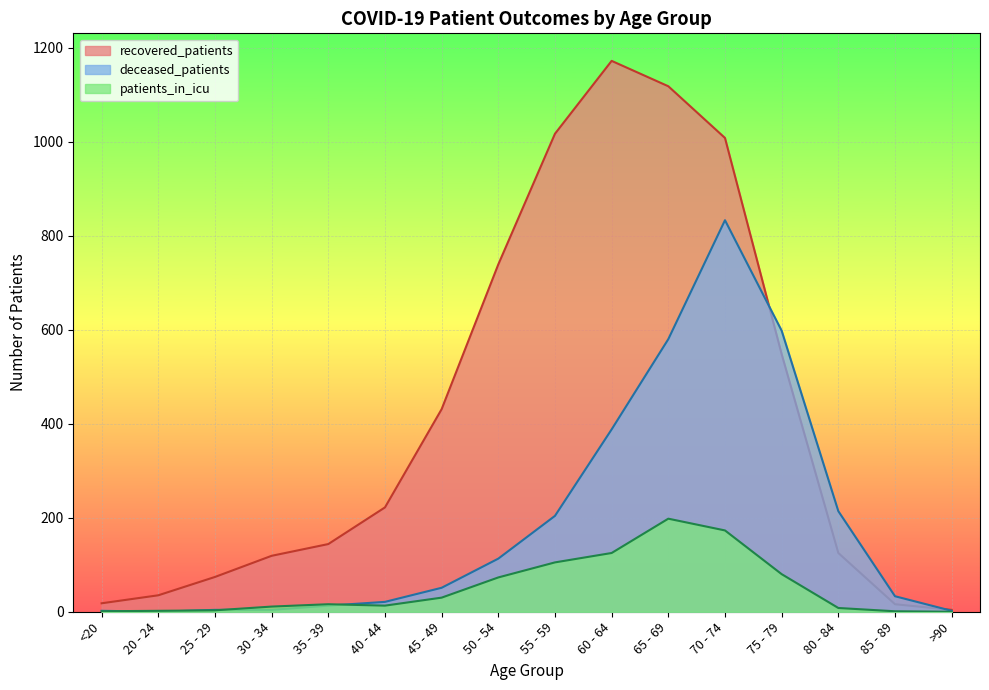

What is the average value of the patients_in_icu series?

52